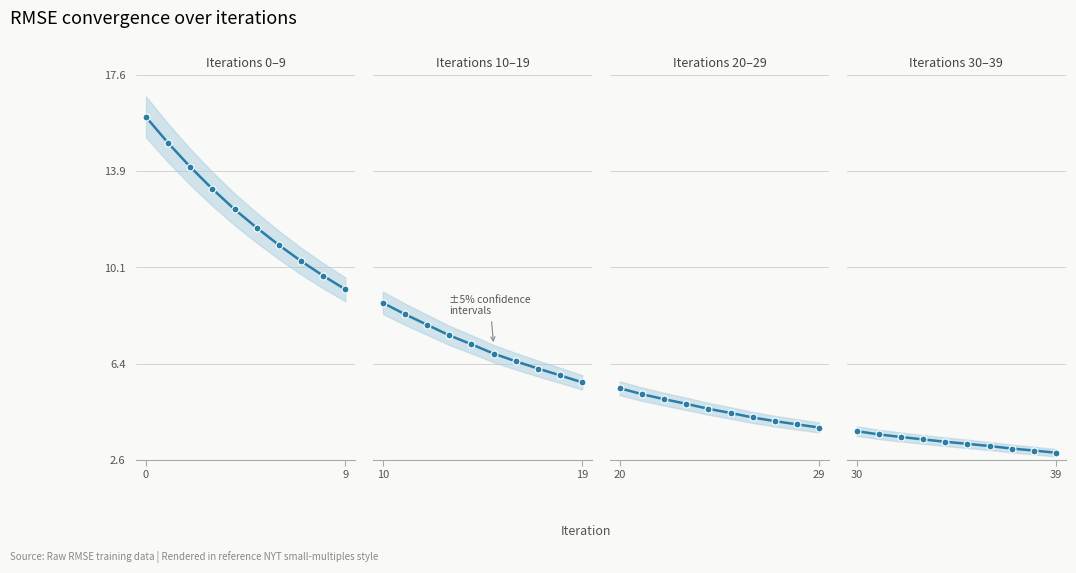

What is the minimum value shown in the chart?

2.9